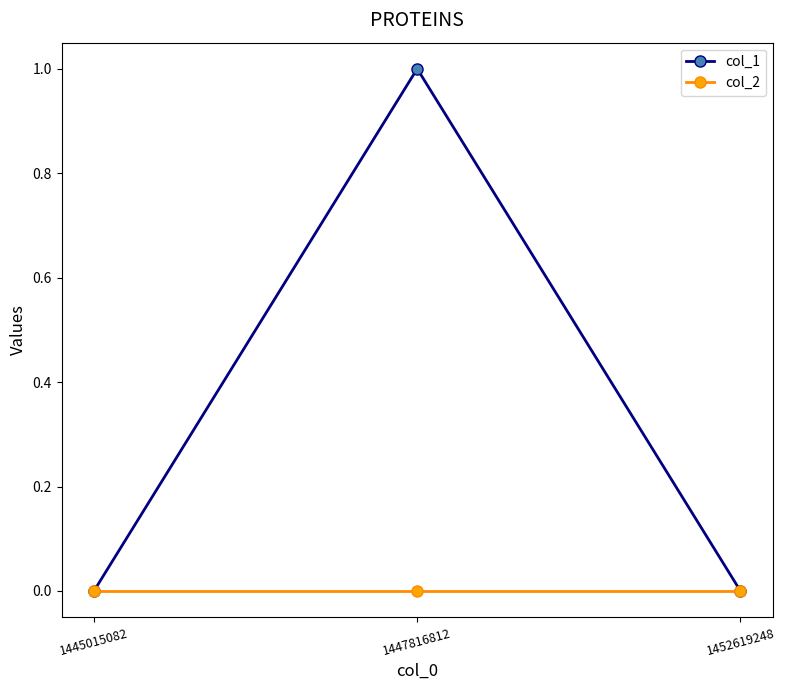

Rank the series by their maximum value, from highest to lowest.

col_1, col_2